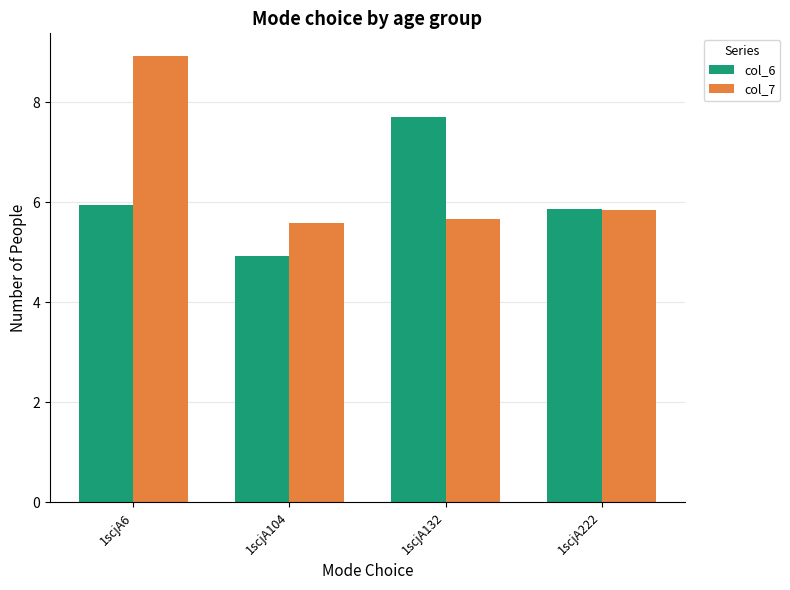

Where is col_6 nearest to the value 6?

1scjA6